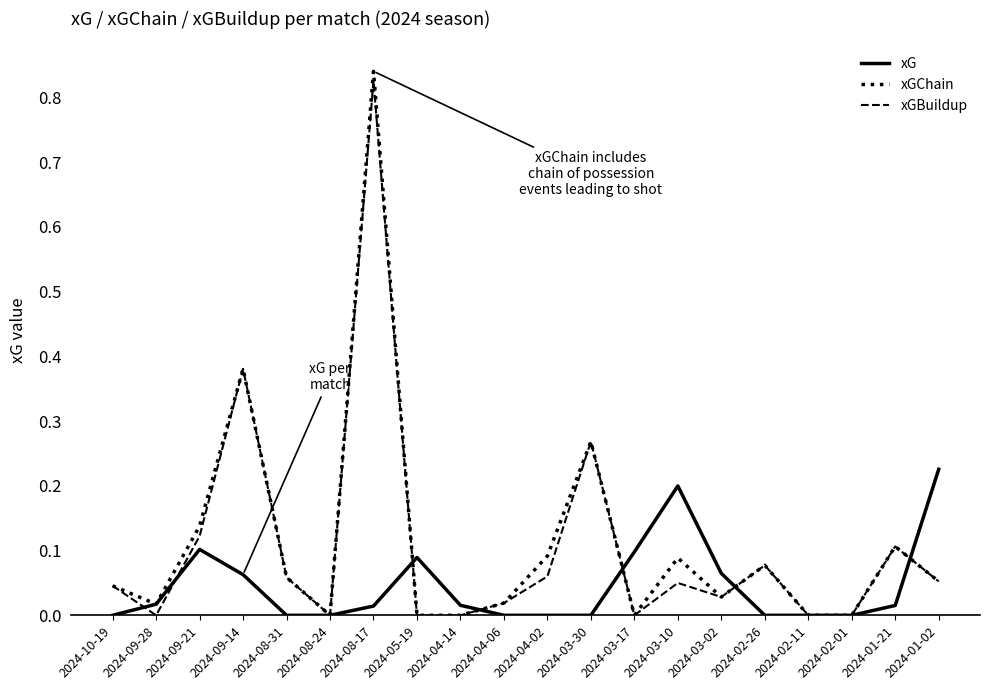

At which category does the chart reach its peak across all series?

2024-08-17